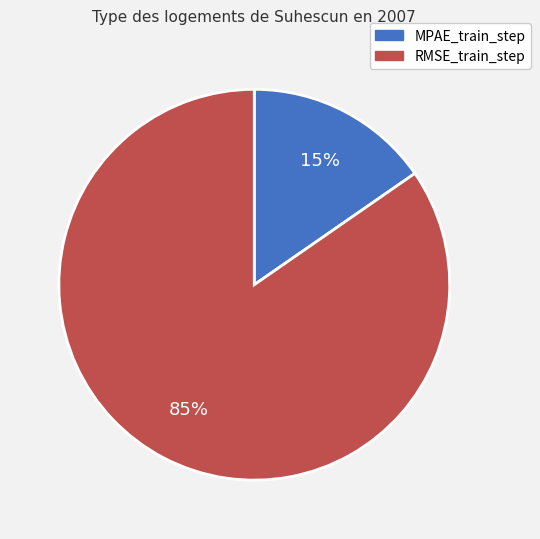

To the nearest percent, what percentage of the pie is RMSE_train_step?

85%